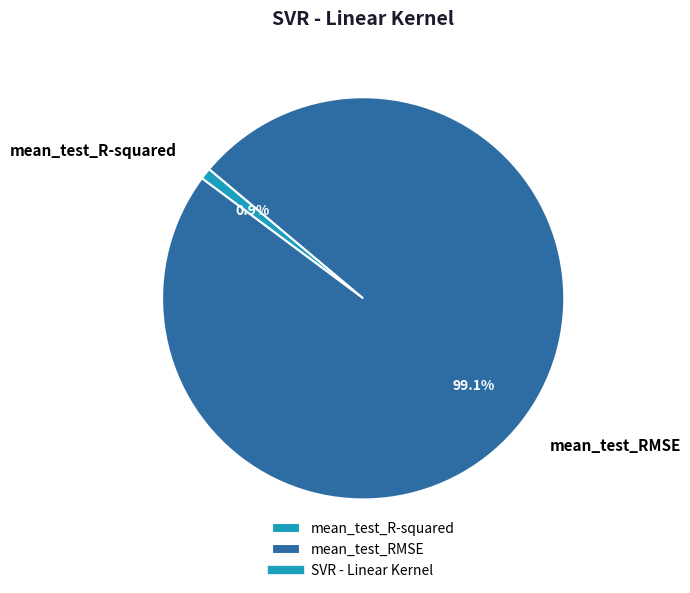

To the nearest percent, what is the combined percentage of mean_test_RMSE and mean_test_R-squared?

100%